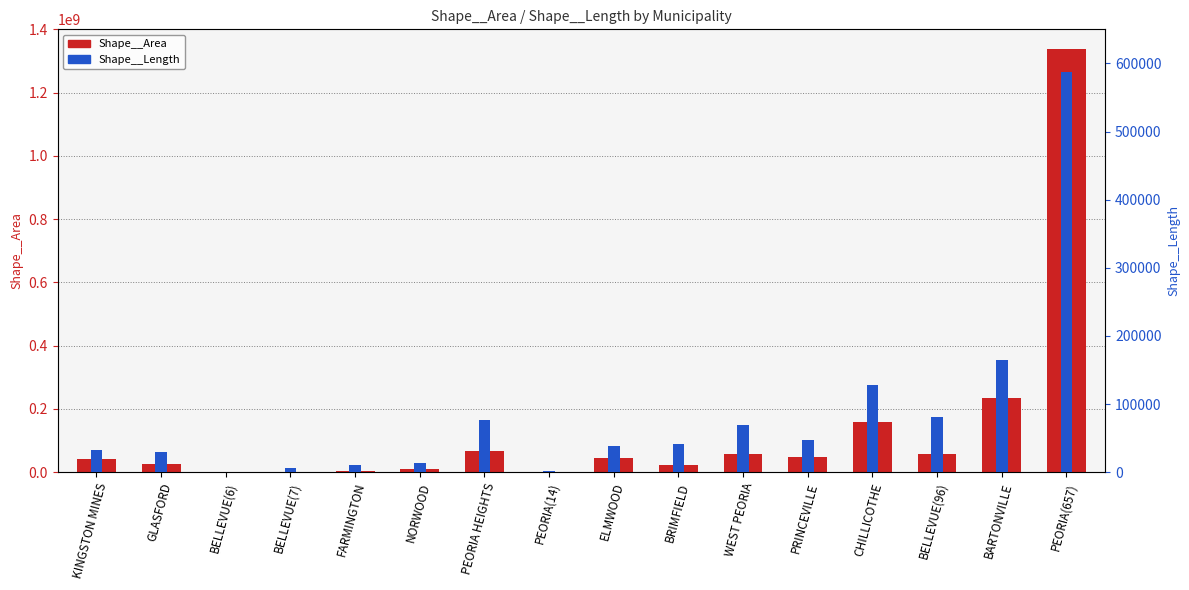

How many groups of bars are there?

16